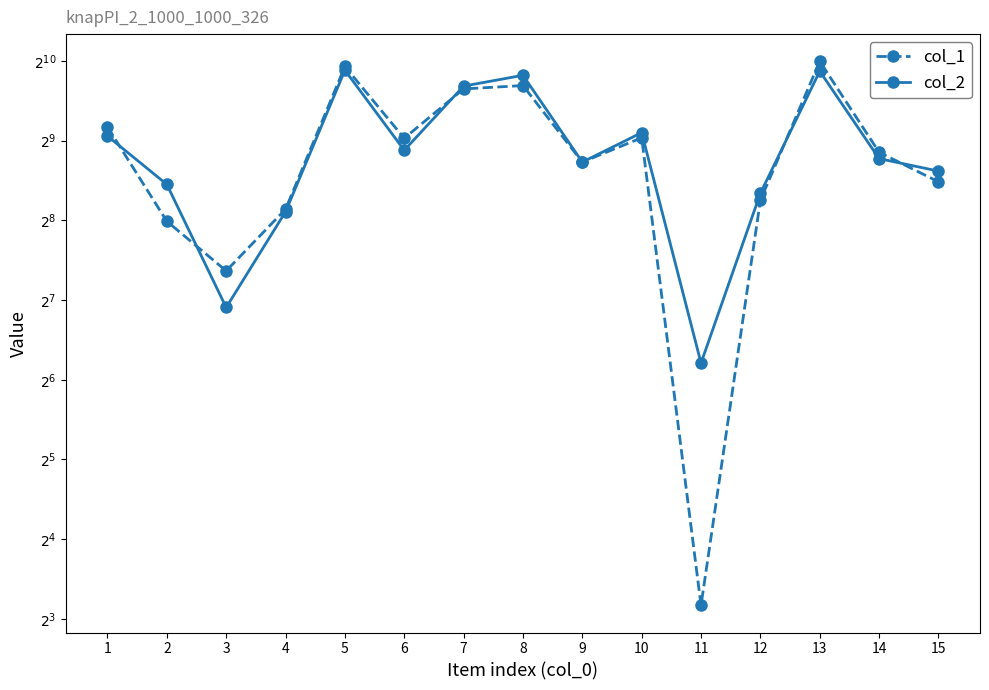

Which series ends up on top after the final intersection of col_1 and col_2?

col_2